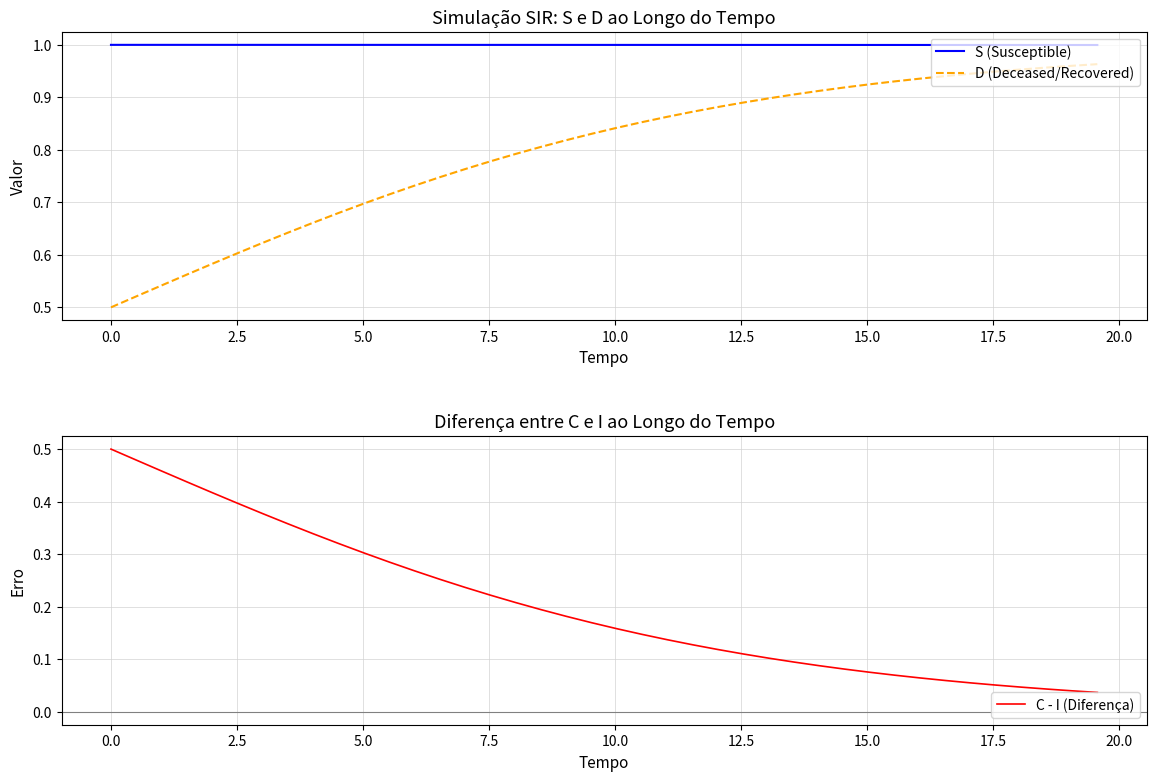

Reading left to right, list all the values displayed in this chart.

S (Susceptible): 1.0	1.0	1.0	1.0	1.0	1.0	1.0	1.0	1.0	1.0	1.0	1.0	1.0	1.0	1.0	1.0	1.0	1.0	1.0	1.0	1.0	1.0	1.0	1.0	1.0	1.0	1.0	1.0	1.0	1.0	1.0	1.0	1.0	1.0	1.0	1.0	1.0	1.0	1.0	1.0
D (Deceased/Recovered): 0.5	0.5	0.5	0.6	0.6	0.6	0.6	0.6	0.7	0.7	0.7	0.7	0.7	0.7	0.8	0.8	0.8	0.8	0.8	0.8	0.8	0.9	0.9	0.9	0.9	0.9	0.9	0.9	0.9	0.9	0.9	0.9	0.9	0.9	0.9	0.9	1.0	1.0	1.0	1.0
C - I (Diferença): 0.5	0.5	0.5	0.4	0.4	0.4	0.4	0.4	0.3	0.3	0.3	0.3	0.3	0.3	0.2	0.2	0.2	0.2	0.2	0.2	0.2	0.1	0.1	0.1	0.1	0.1	0.1	0.1	0.1	0.1	0.1	0.1	0.1	0.1	0.1	0.1	0.0	0.0	0.0	0.0